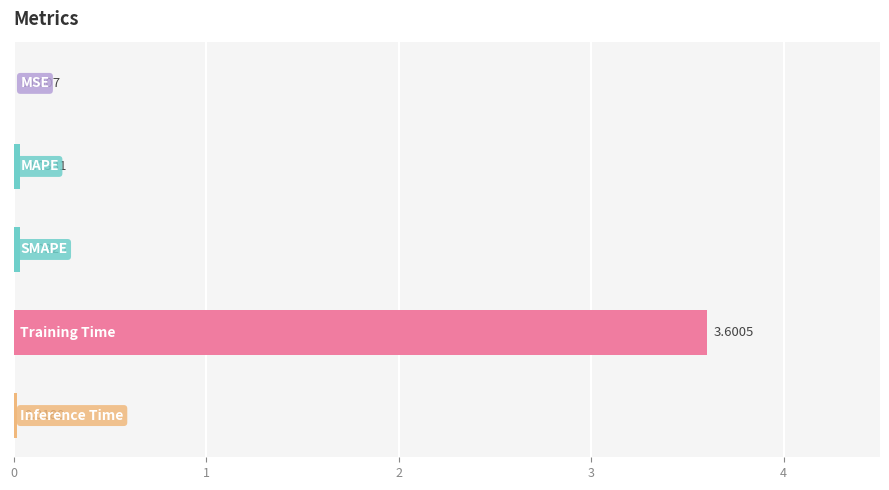

What is the sum of all values?

3.7